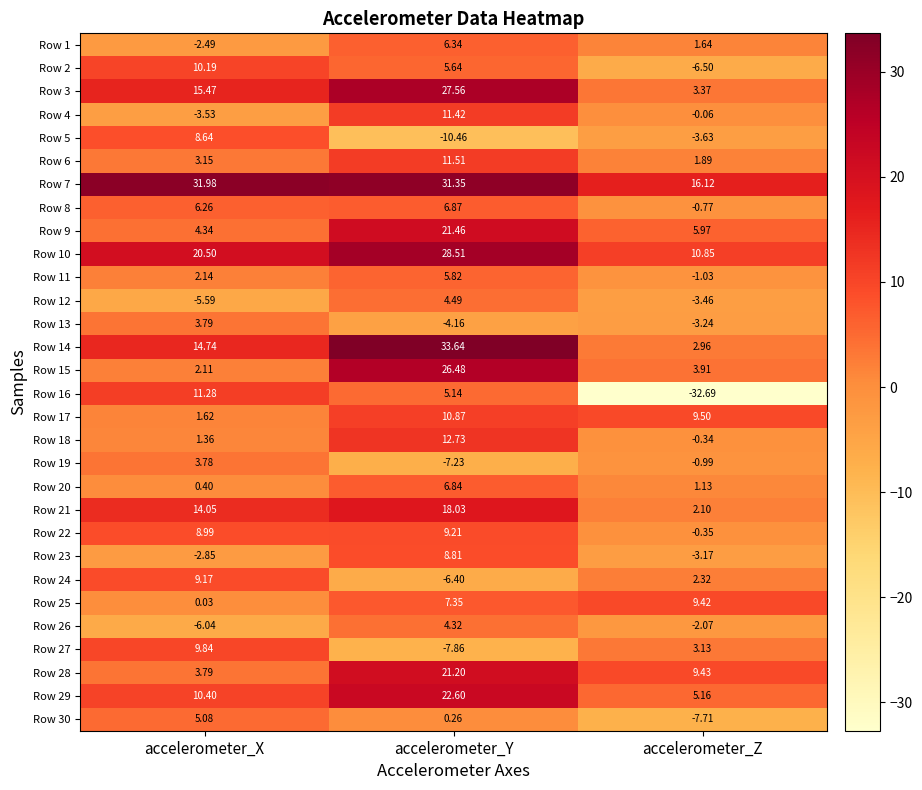

What is the maximum value shown in the chart?

33.6